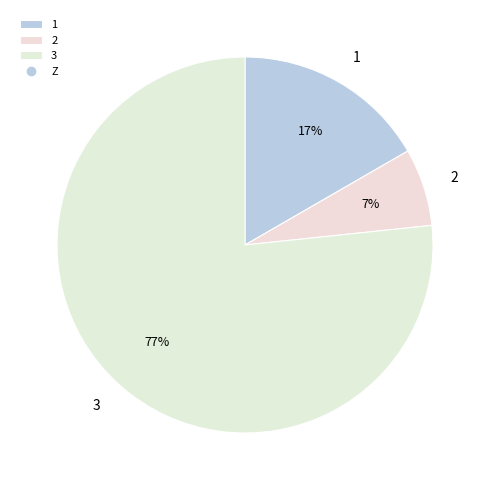

What is the largest slice in the pie chart?

3